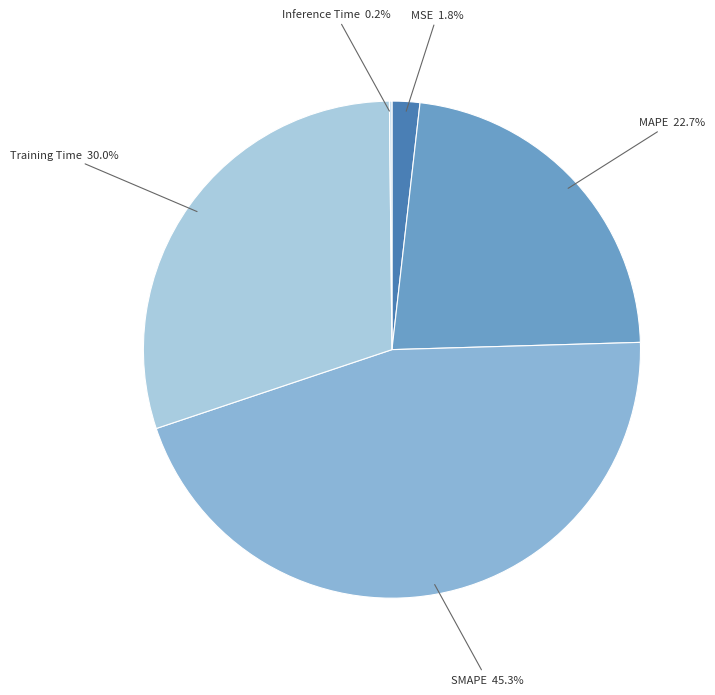

Between MSE and Training Time, which is larger?

Training Time